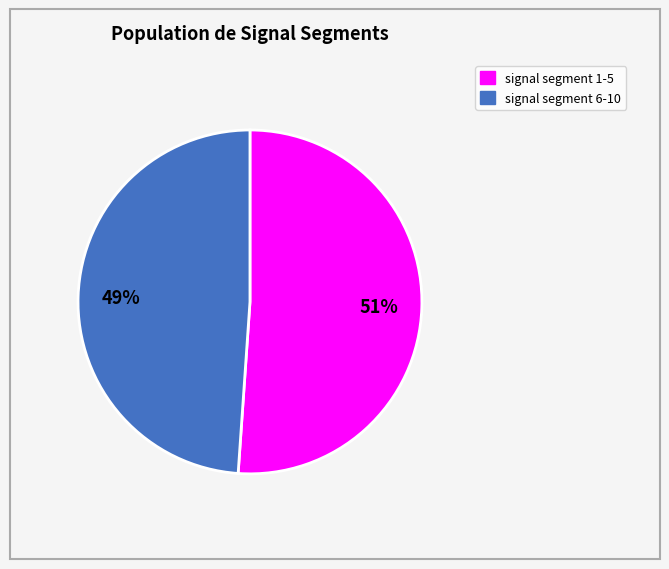

To the nearest percent, what is the difference between the largest and smallest slice percentages?

2%